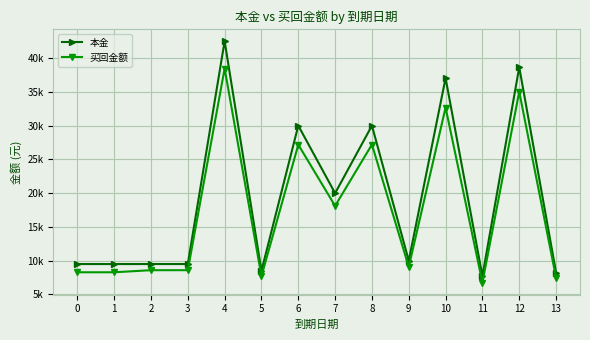

Is this an area chart (filled region under the line)?

No